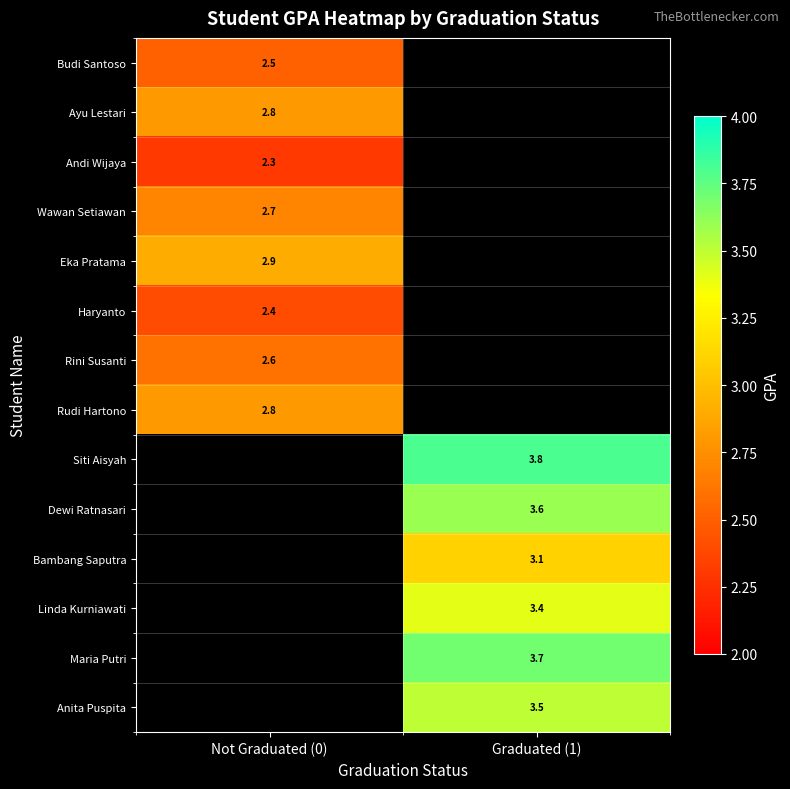

Is it true that Andi Wijaya equals 2.3 at Not Graduated (0)?

True